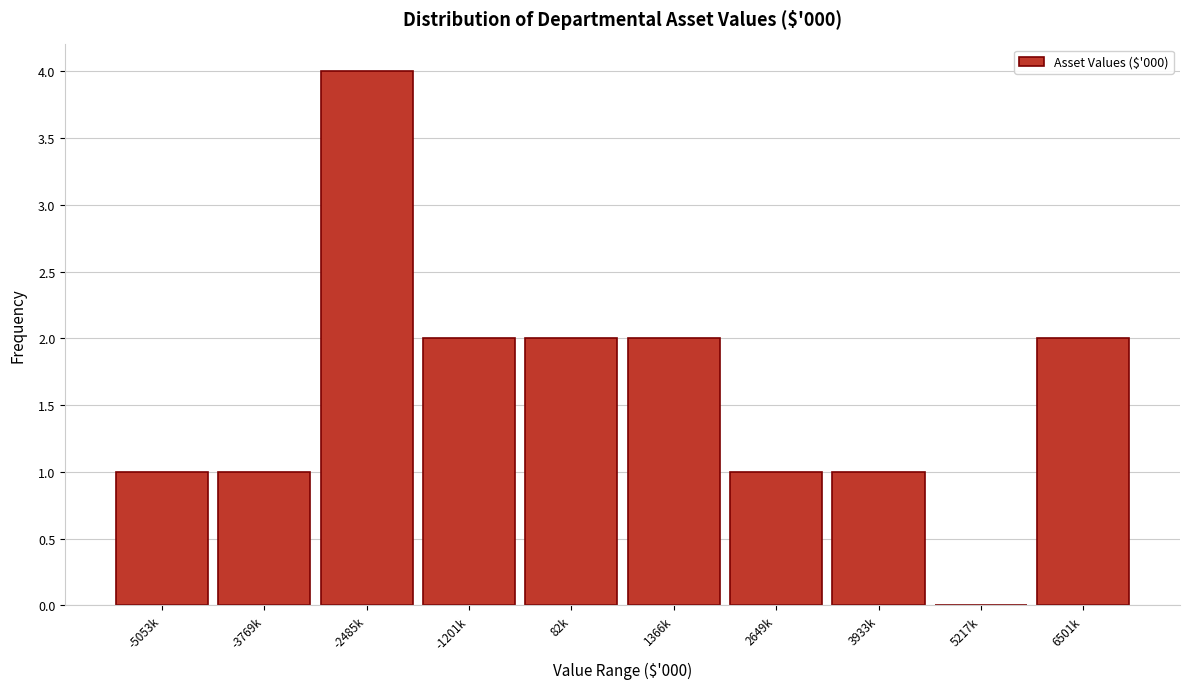

Reading right to left, extract all data points from this chart.

6501k=2	5217k=0	3933k=1	2649k=1	1366k=2	82k=2	-1201k=2	-2485k=4	-3769k=1	-5053k=1